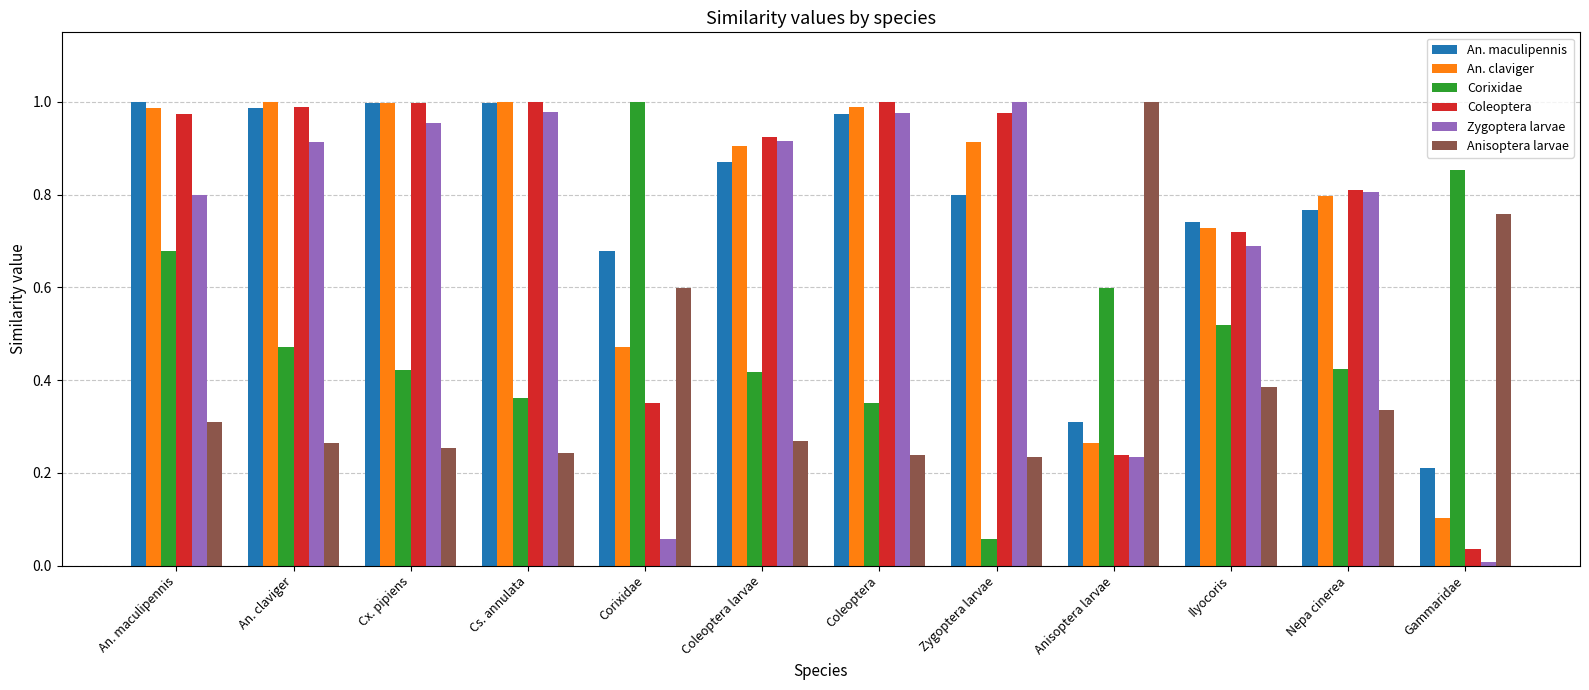

What is the sum of the Coleoptera values at Cx. pipiens and Coleoptera?

2.0